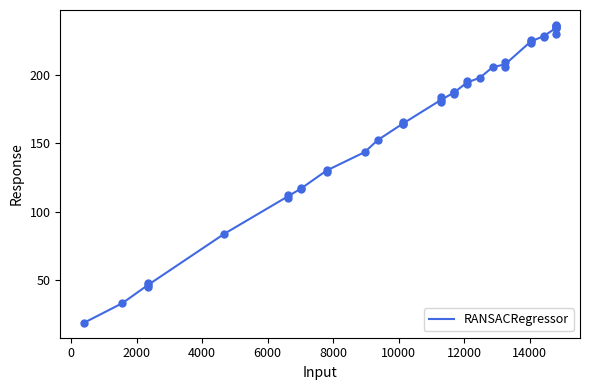

What is the highest value of the RANSACRegressor series?

234.2